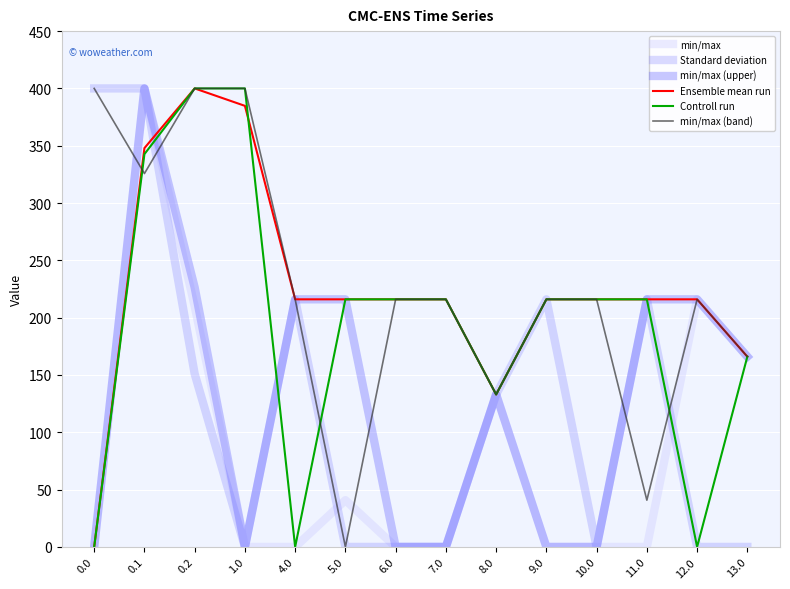

Reading left to right, extract all data points from this chart.

min/max: 0.0	400.0	210.0	0.0	0.0	40.8	0.0	0.0	133.0	0.0	0.0	0.0	216.0	166.0
Standard deviation: 400.0	400.0	151.0	0.0	216.0	0.0	0.0	0.0	133.0	216.0	0.0	216.0	0.0	0.0
min/max (upper): 0.0	400.0	226.4	0.0	216.0	216.0	0.0	0.0	133.0	0.0	0.0	216.0	216.0	166.0
Ensemble mean run: 0.0	347.9	400.0	384.8	216.0	216.0	216.0	216.0	133.0	216.0	216.0	216.0	216.0	166.0
Controll run: 0.0	342.7	400.0	400.0	0.0	216.0	216.0	216.0	133.0	216.0	216.0	216.0	0.0	166.0
min/max (band): 400.0	325.7	400.0	400.0	216.0	0.0	216.0	216.0	133.0	216.0	216.0	40.8	216.0	166.0